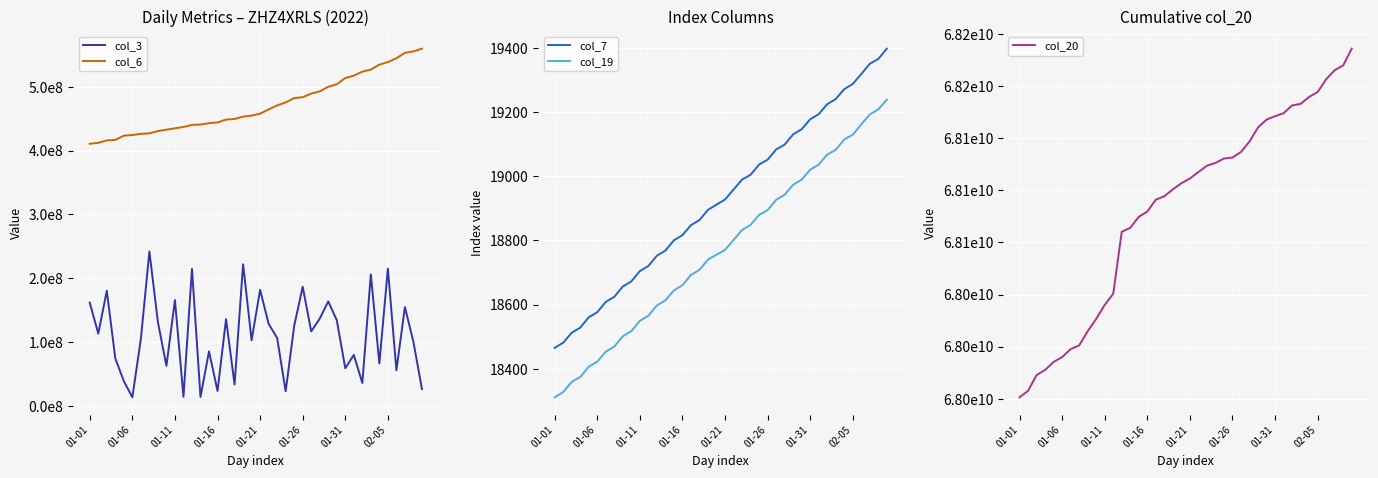

What is the label of the 3rd point from the right?

37